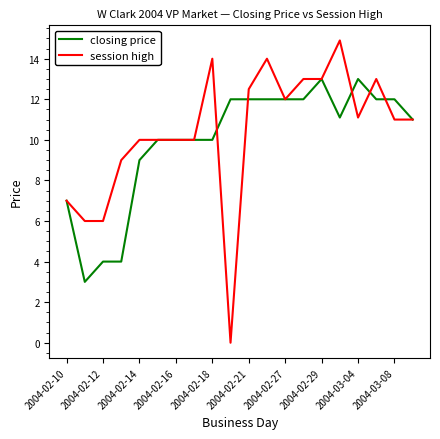

What is the lowest value of the closing price series?

3.0